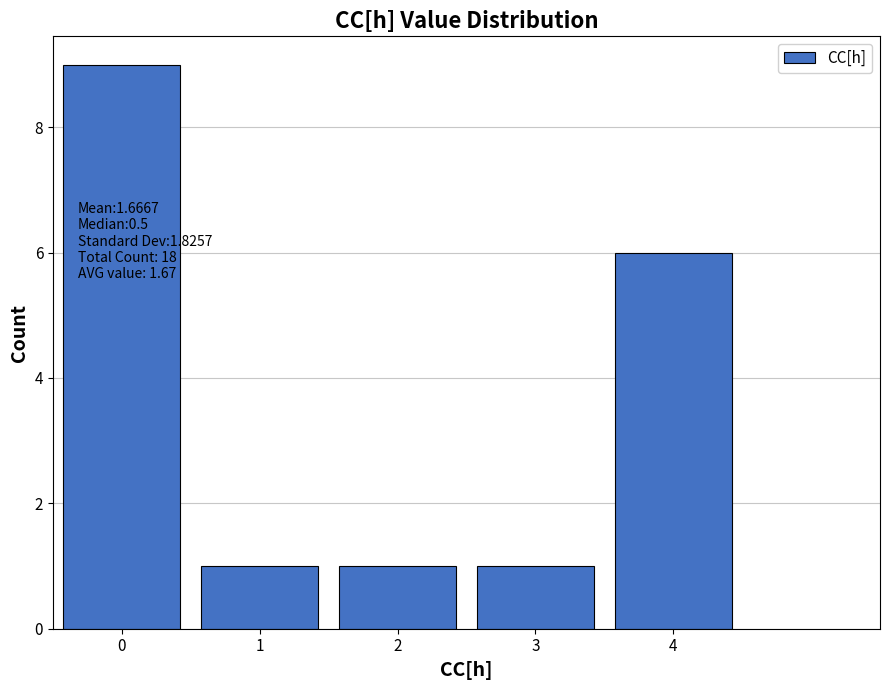

Over which range of the x-axis is the bar tallest?

-0.5 to 0.5